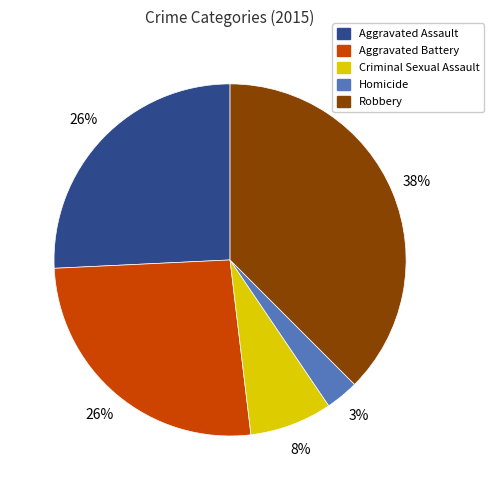

Is it true that Aggravated Assault is 26% of the pie?

True